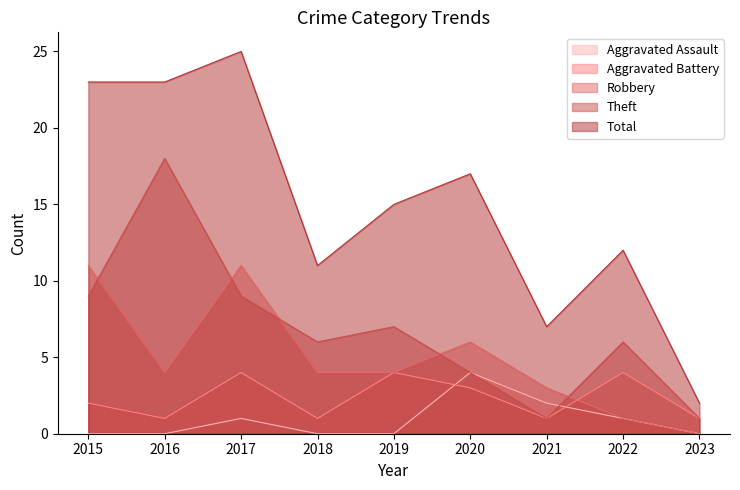

Where does the Total series first go above 15?

2015